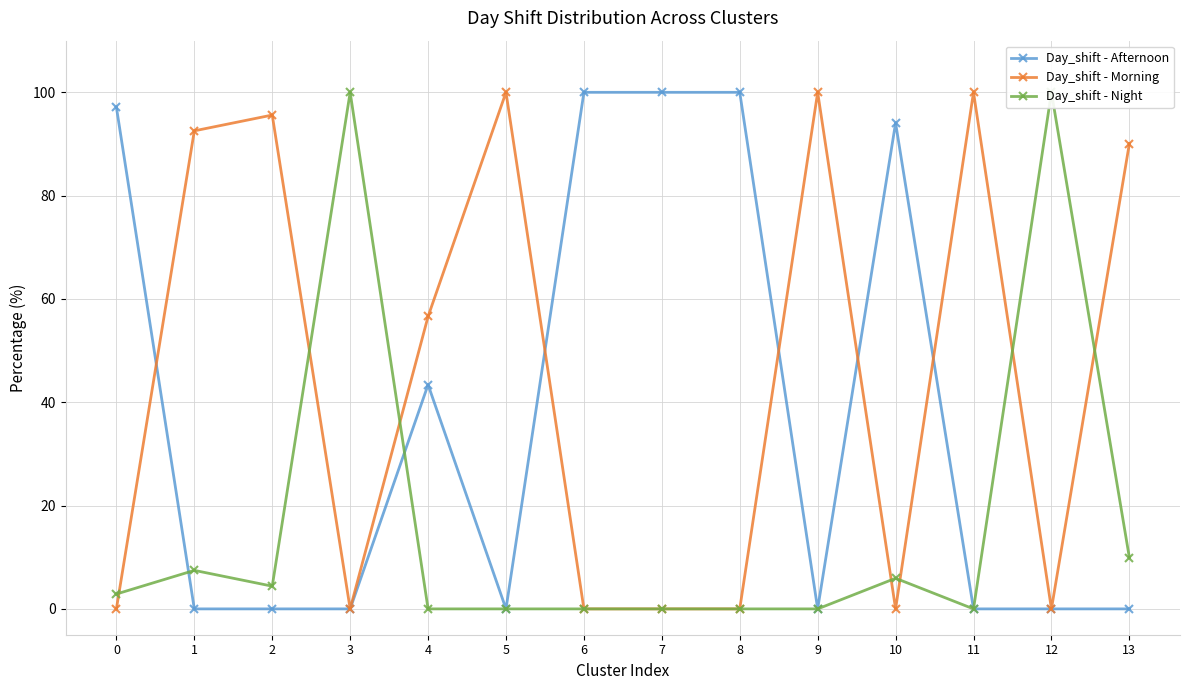

How many times do Day_shift - Night and Day_shift - Morning cross each other?

7